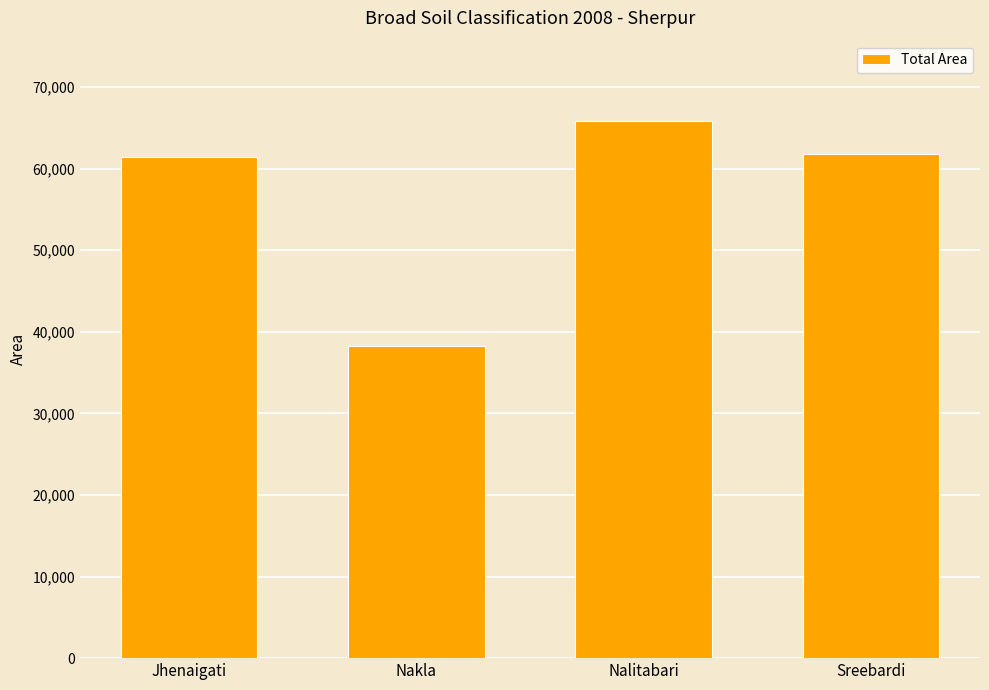

How many bars are there in total?

4